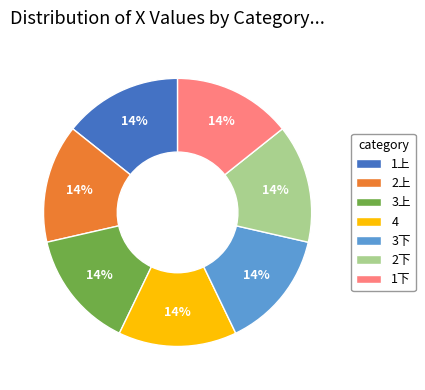

Count the number of slices in the pie.

7